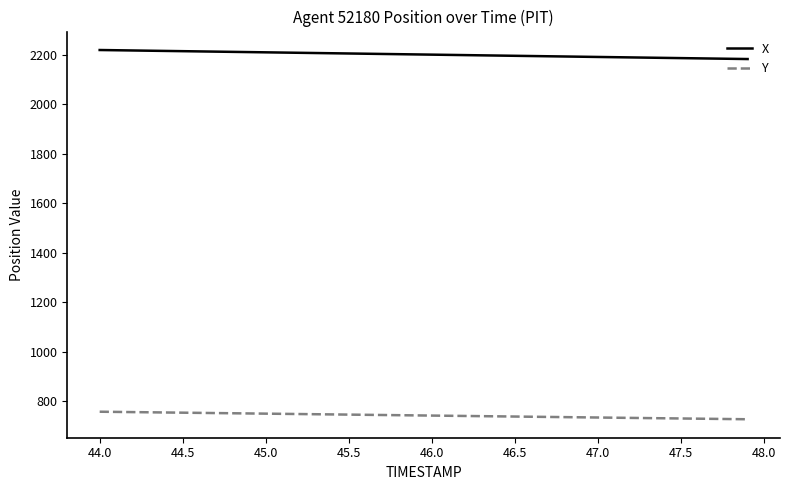

At how many categories does at least one series exceed 1869?

40